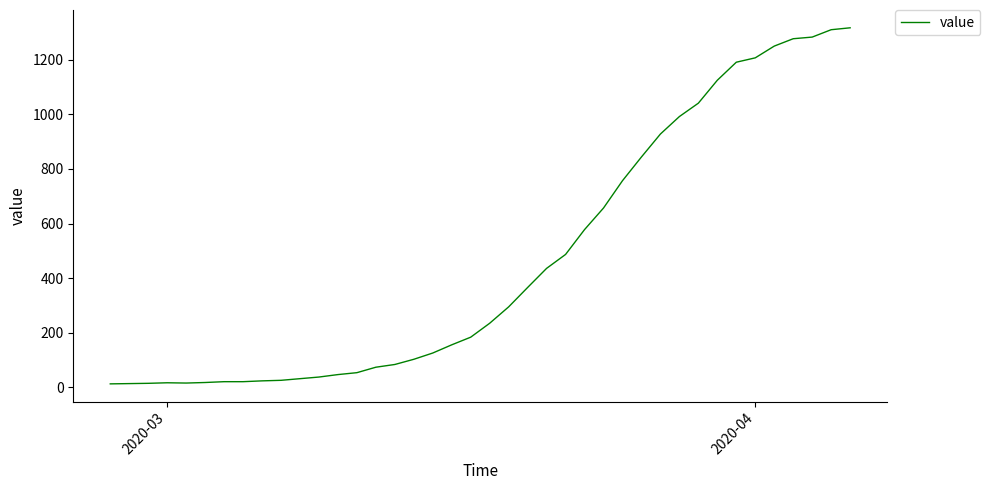

What is the greatest value displayed?

1317